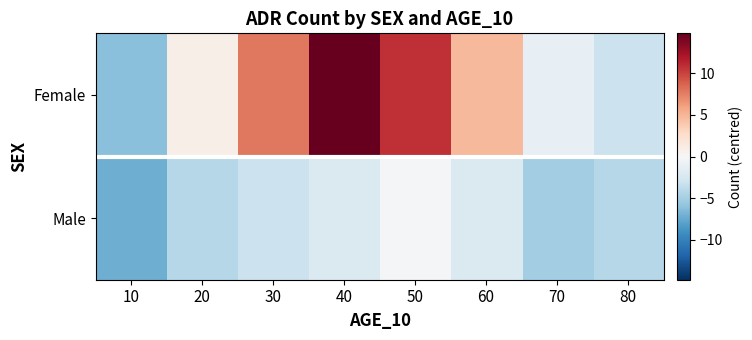

List the series in order of their overall mean, lowest first.

Male, Female